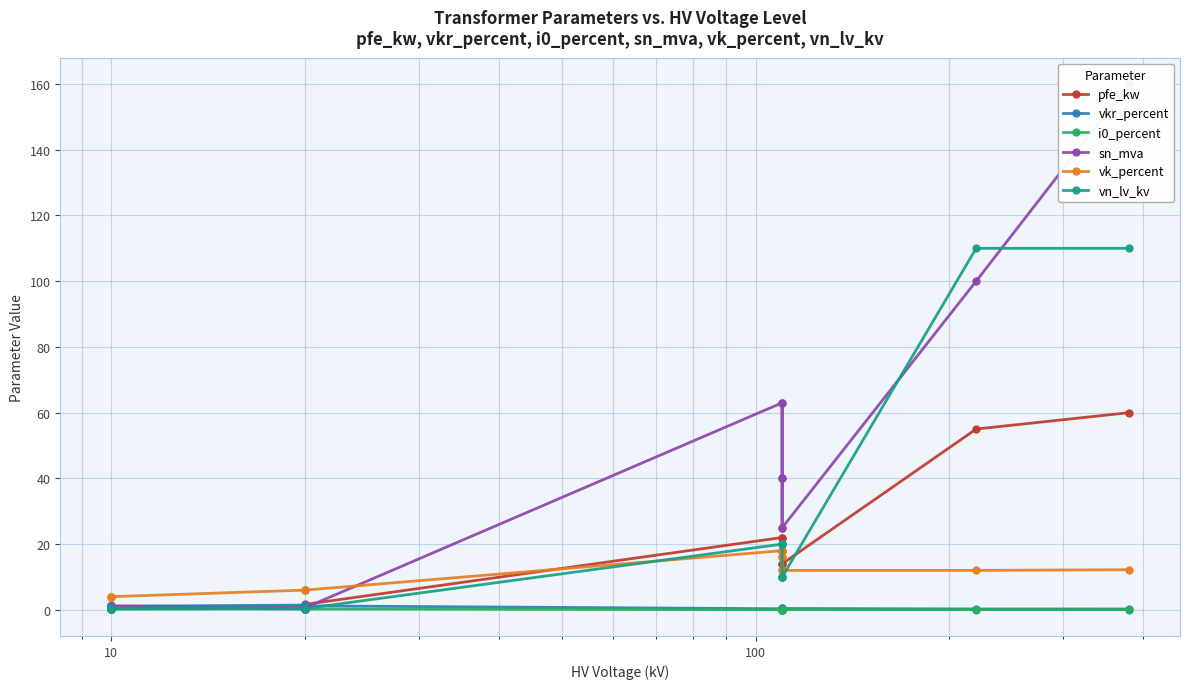

Where is the first local maximum for sn_mva?

10